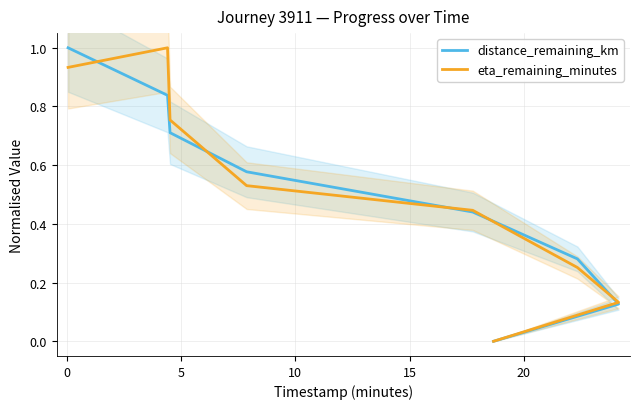

What is the value of the eta_remaining_minutes point at the 5th from the left?

0.4